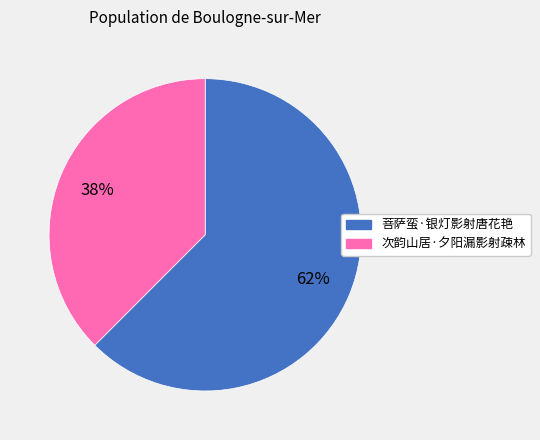

Rank the categories by value from lowest to highest.

次韵山居·夕阳漏影射疎林, 菩萨蛮·银灯影射唐花艳